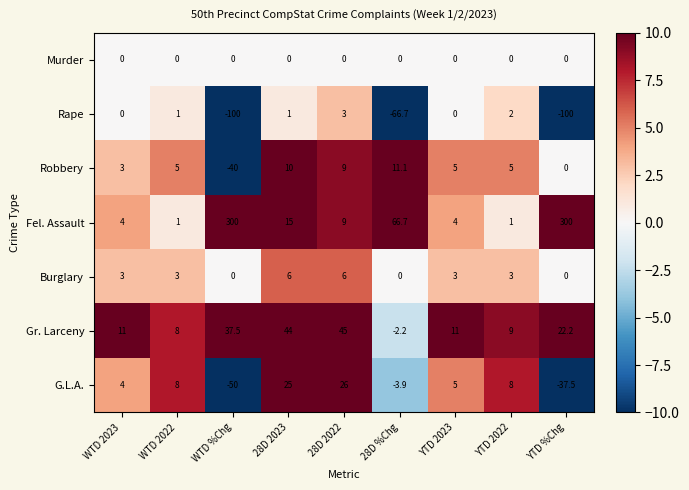

What is the approximate value of G.L.A. at 28D %Chg?

-3.9